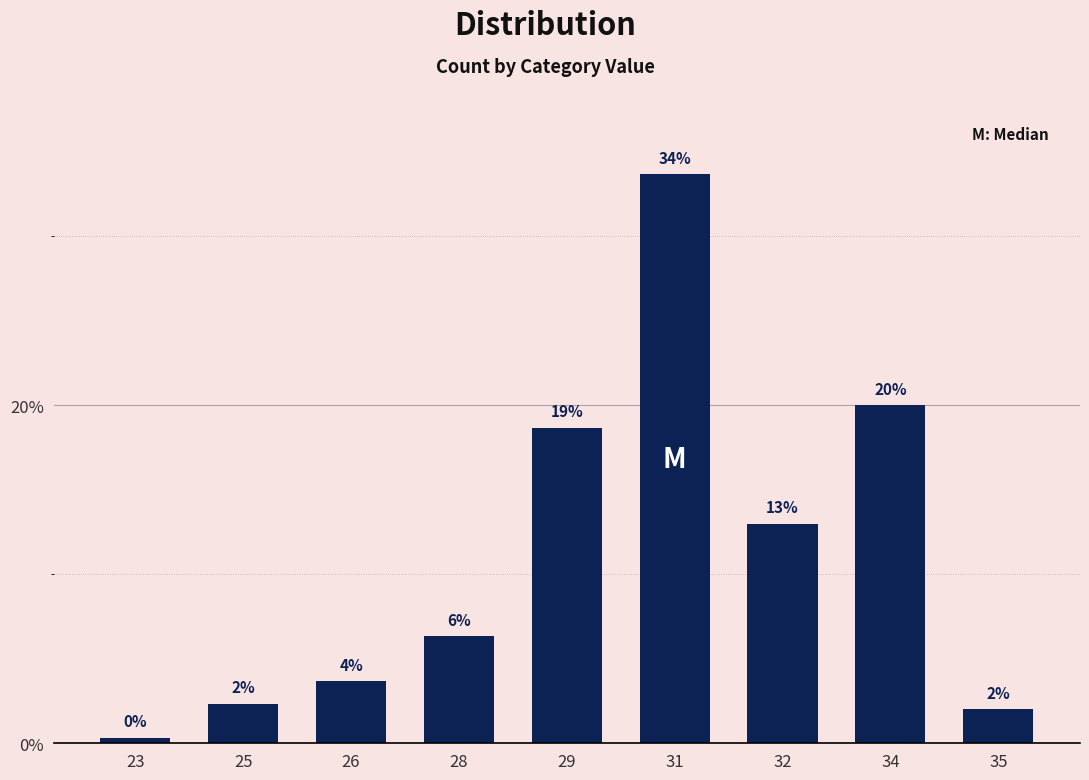

Reading right to left, what are all the values shown in this chart?

2.0	20.0	13.0	33.7	18.7	6.3	3.7	2.3	0.3